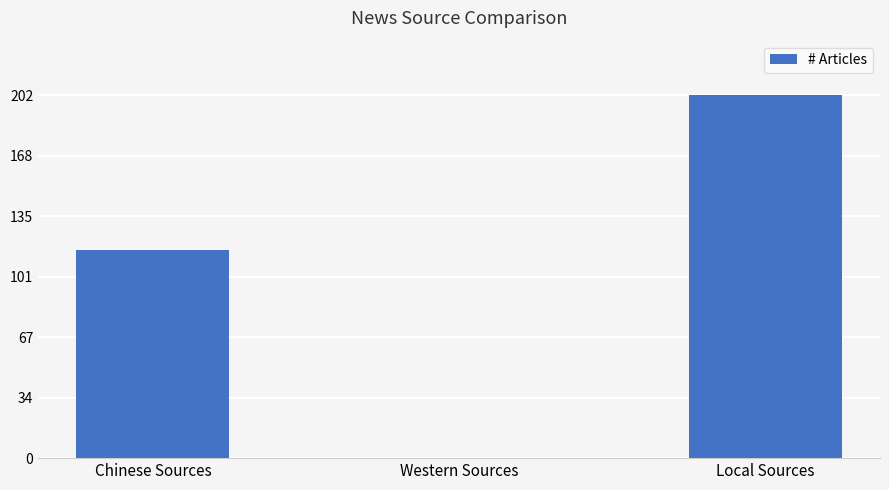

What is the sum of the values at Local Sources and Chinese Sources?

318